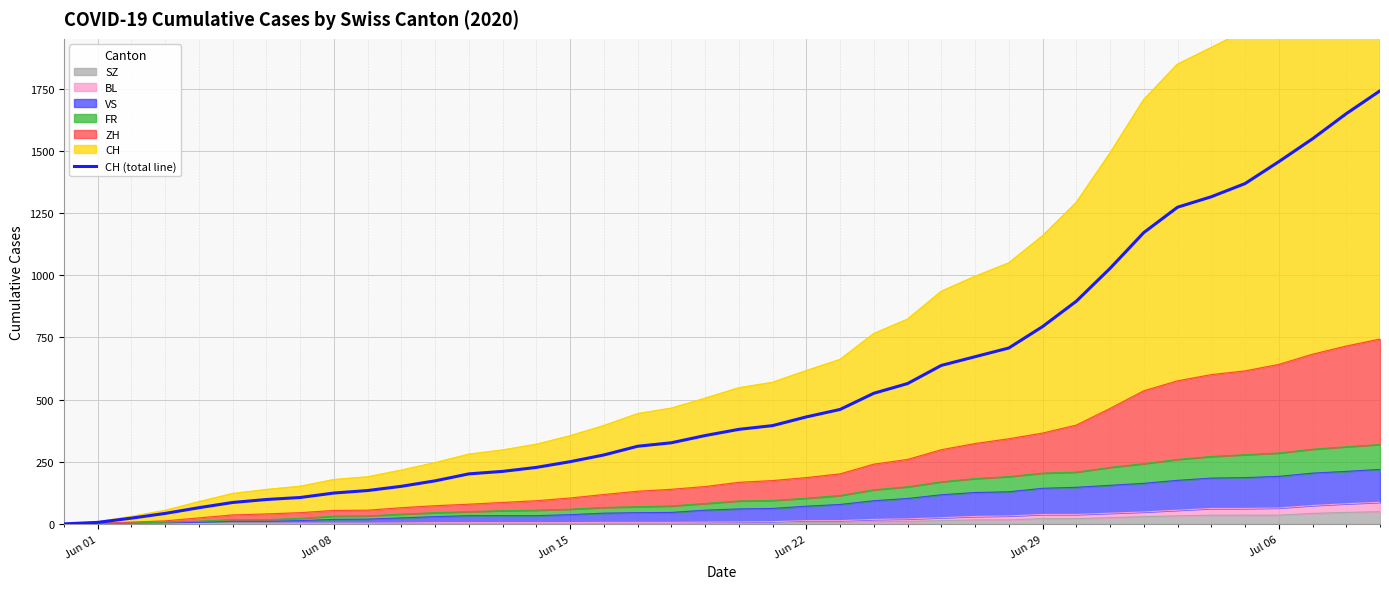

How many values are below 380?

20